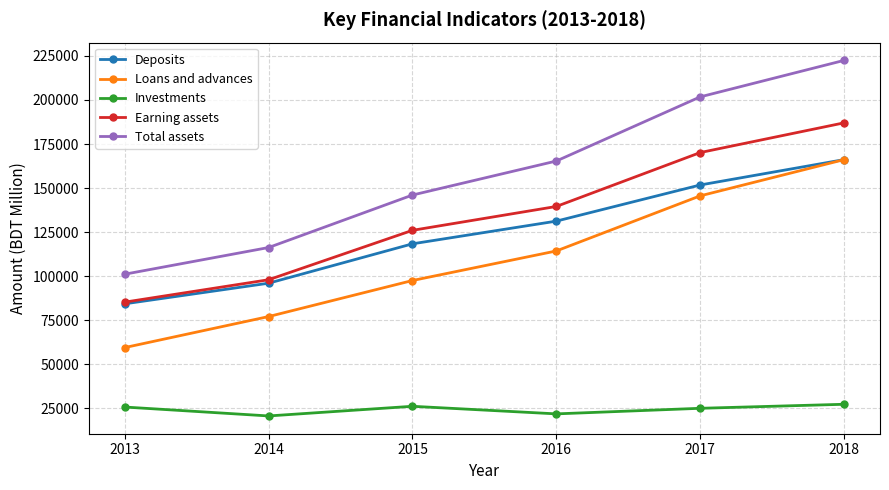

The value of Investments at 2013 is 43378. True or false?

False